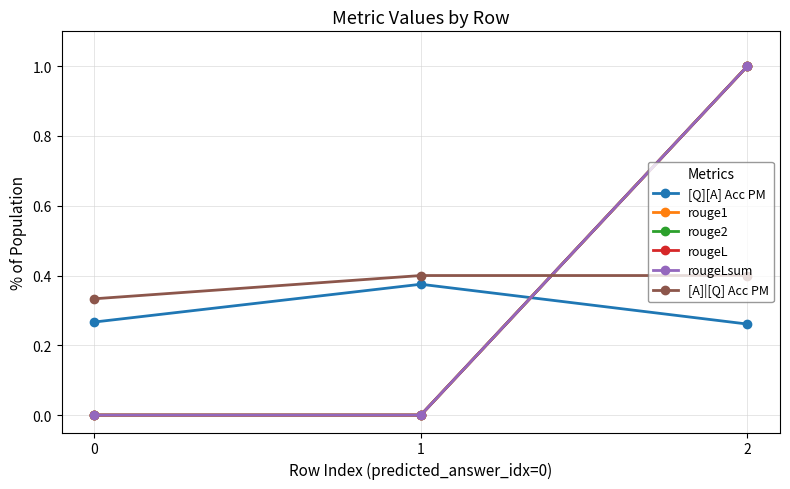

Does the chart have visible grid lines?

Yes